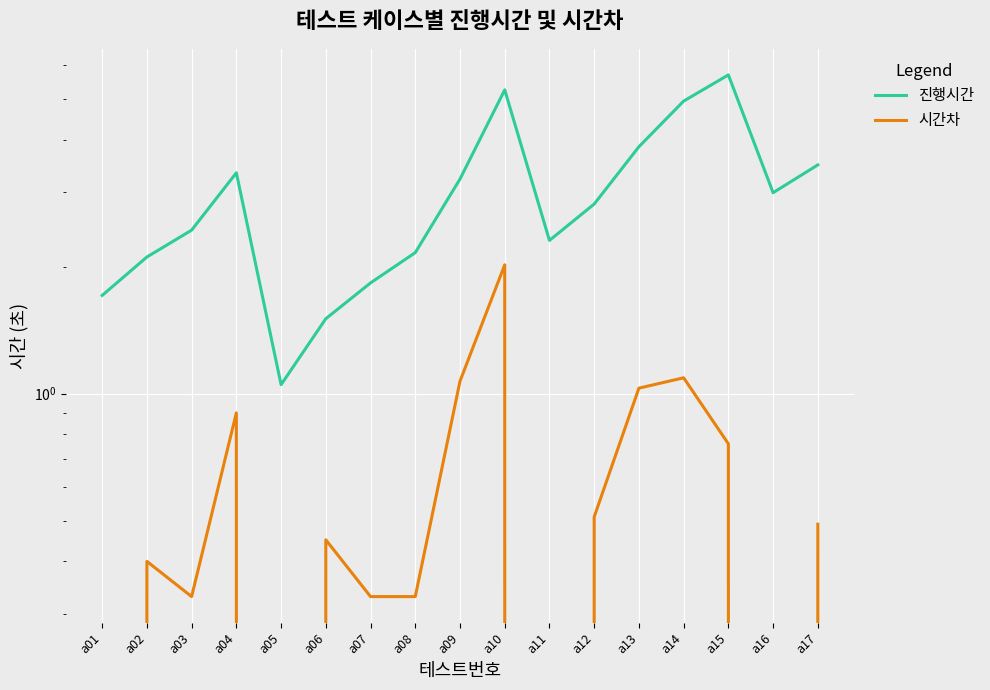

The value of 시간차 at a10 is 2.0. True or false?

True